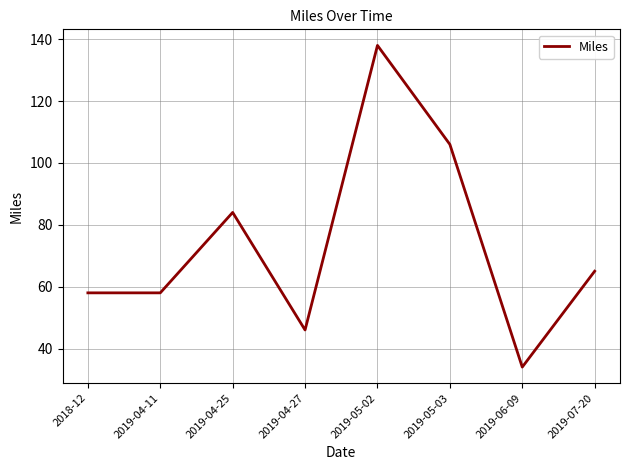

Reading left to right, list all the values displayed in this chart.

58	58	84	46	138	106	34	65